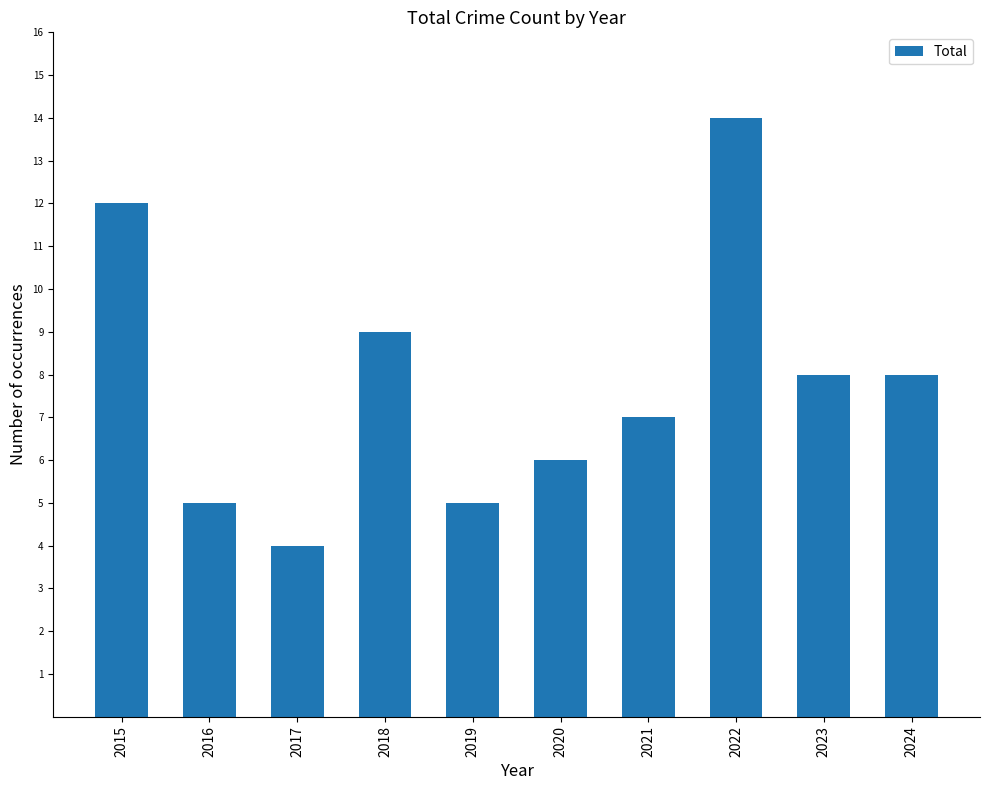

What is the greatest value displayed?

14